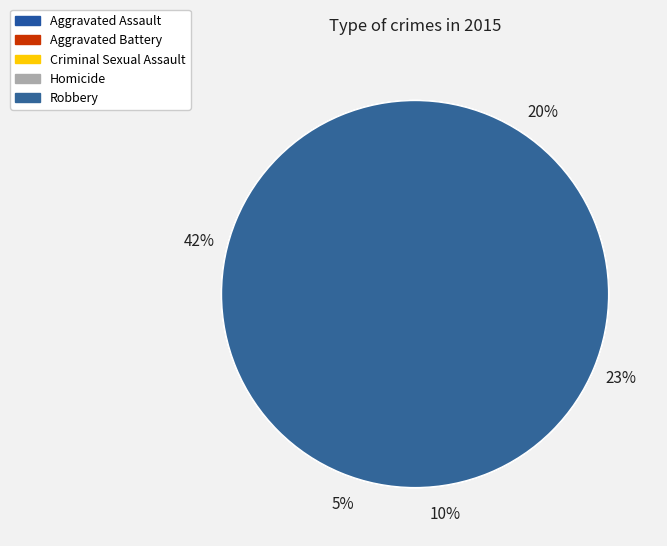

To the nearest percent, what is the average slice percentage?

20%